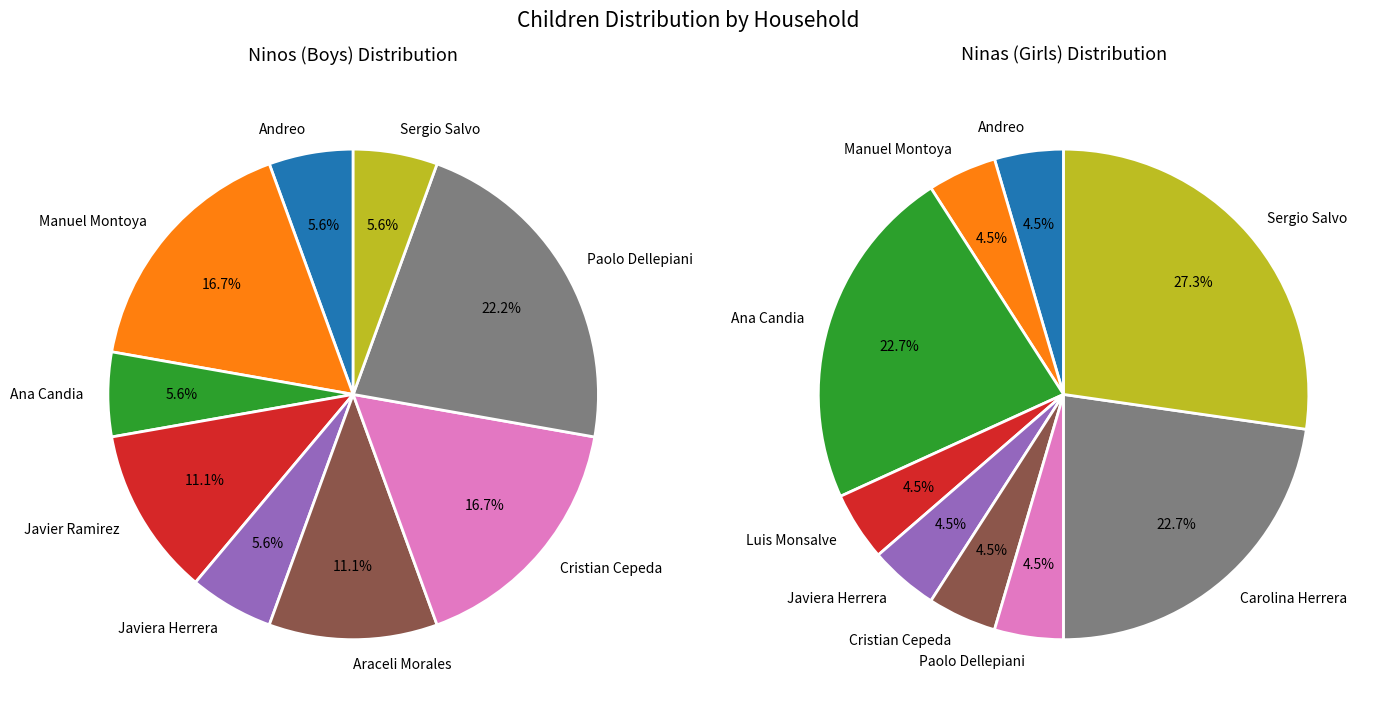

Which slice is the smallest?

Luis Monsalve